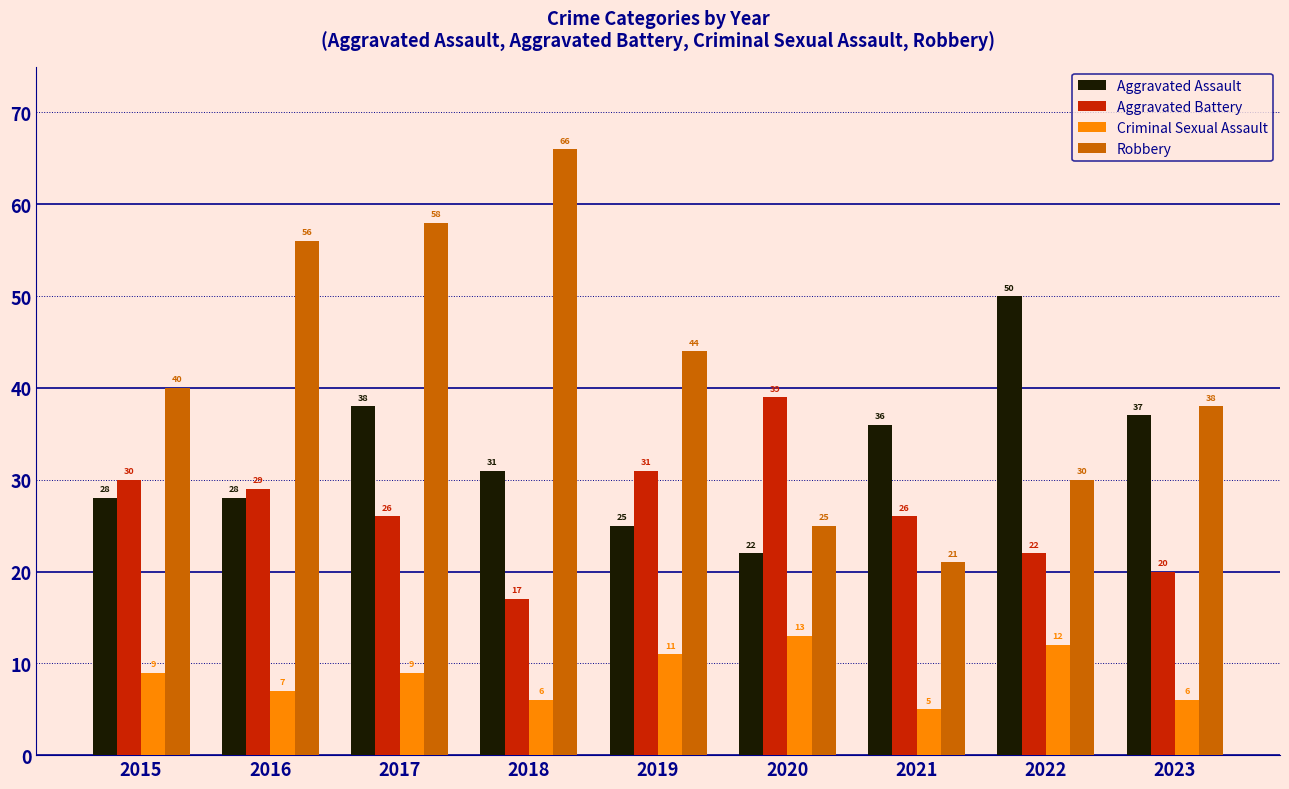

How many groups of bars are there?

9